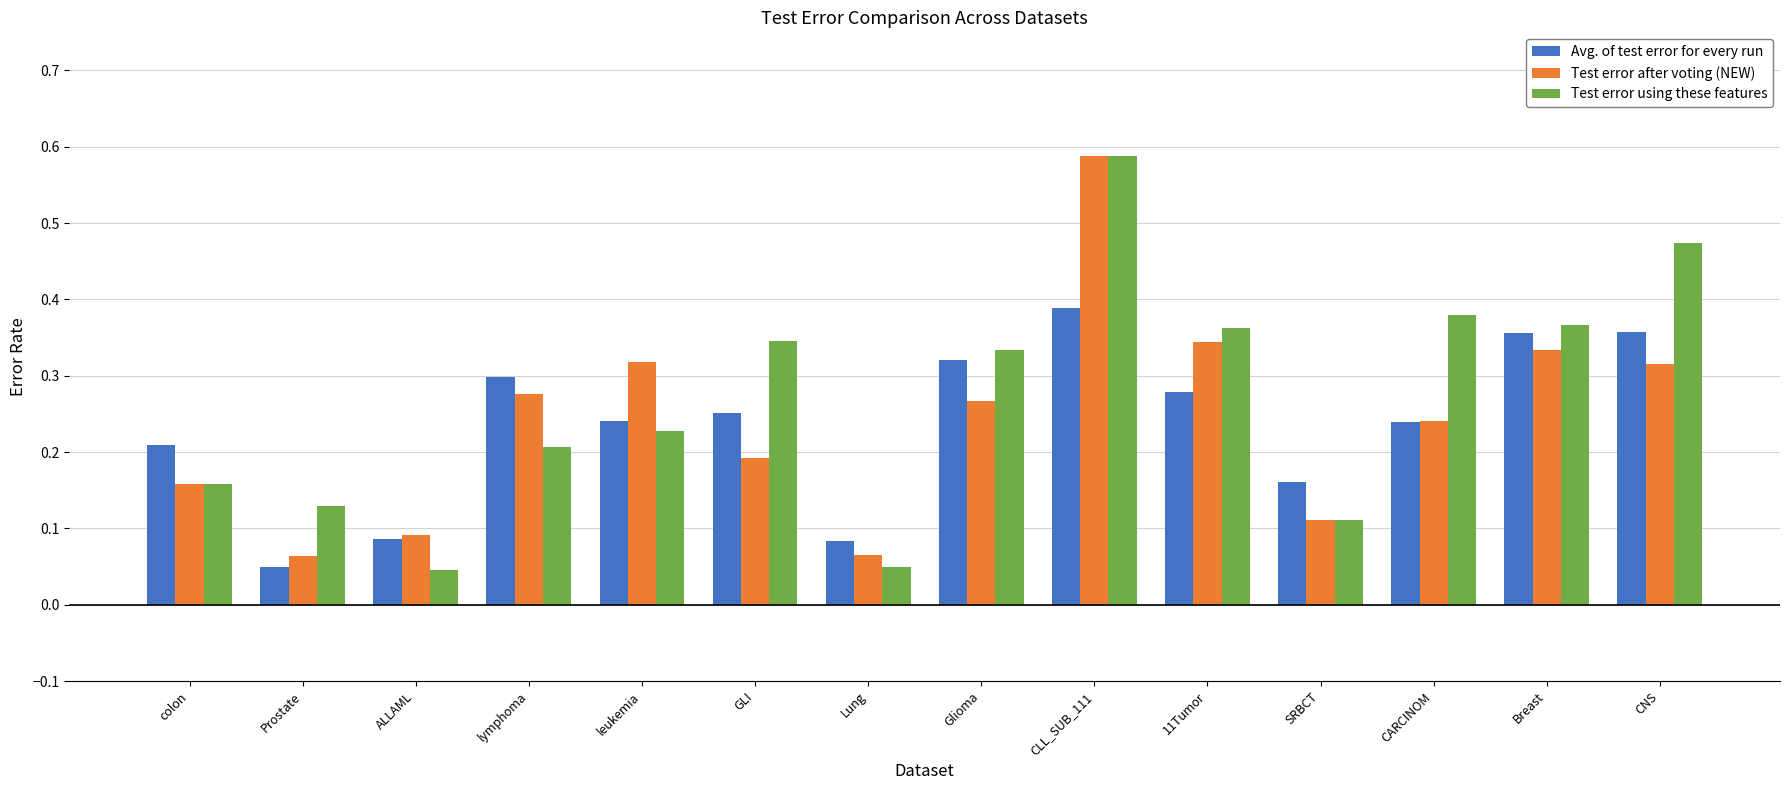

Which series changed the most between CLL_SUB_111 and Breast?

Test error after voting (NEW)